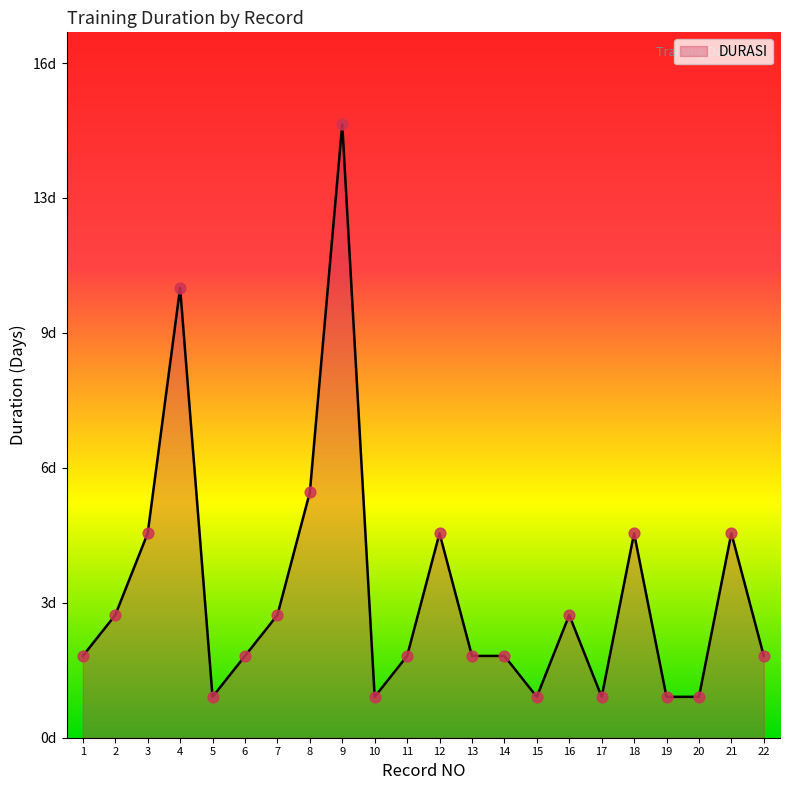

Approximately how many times larger is the value at 9 compared to 14?

7.5